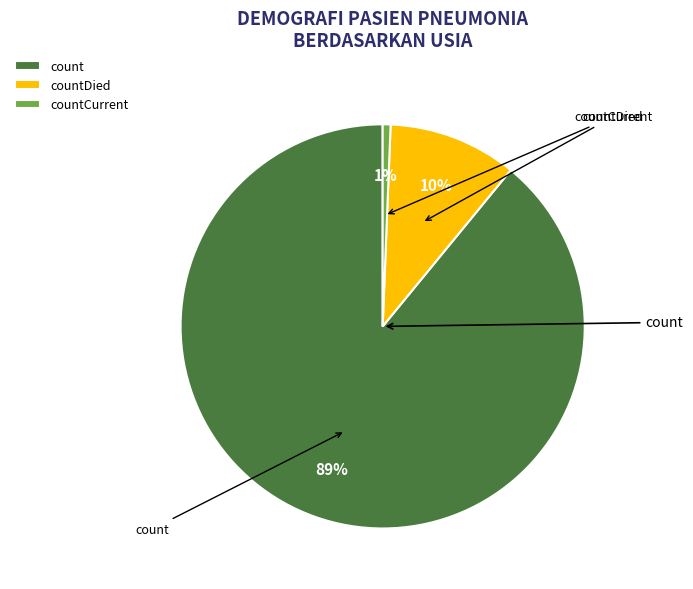

Is it true that countDied is 10% of the pie?

True